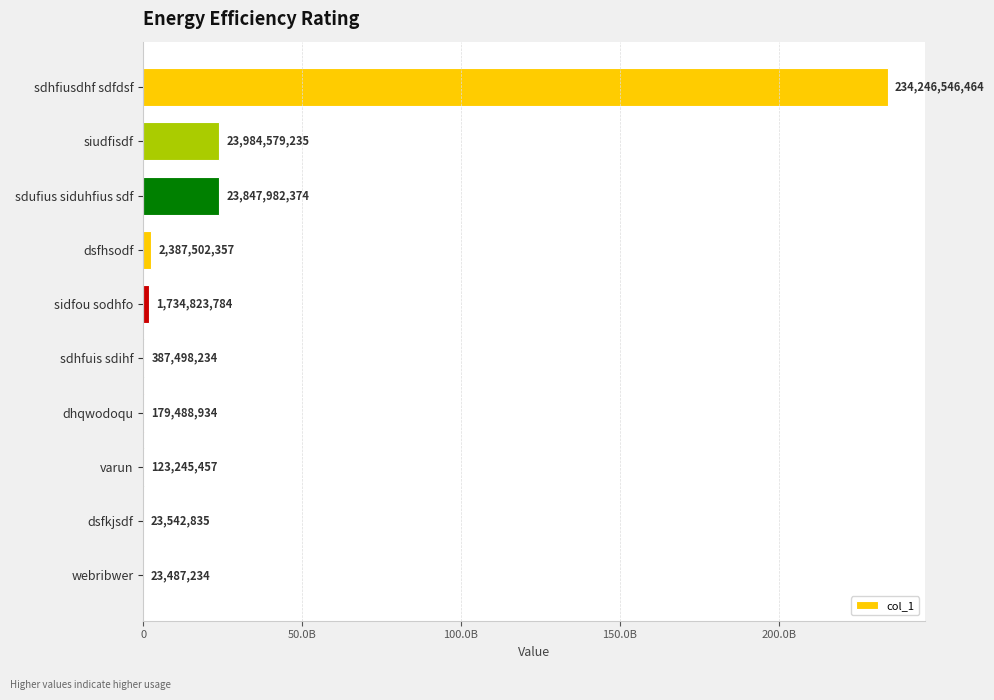

Are the bars horizontal?

Yes